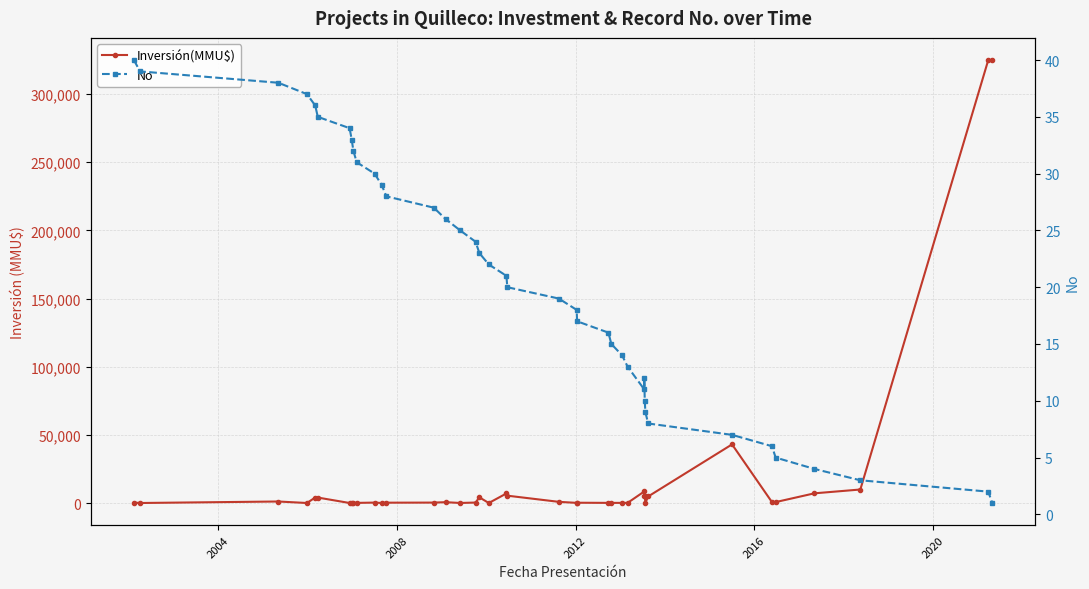

List the series in order of their peak value, highest first.

Inversión(MMU$), No